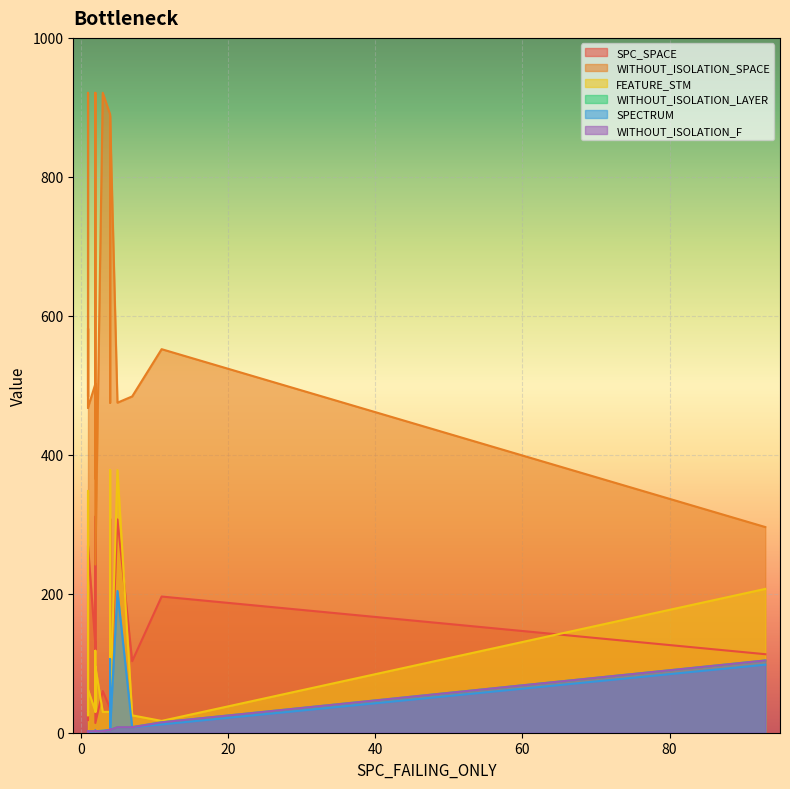

At which category does the chart reach its minimum across all series?

1